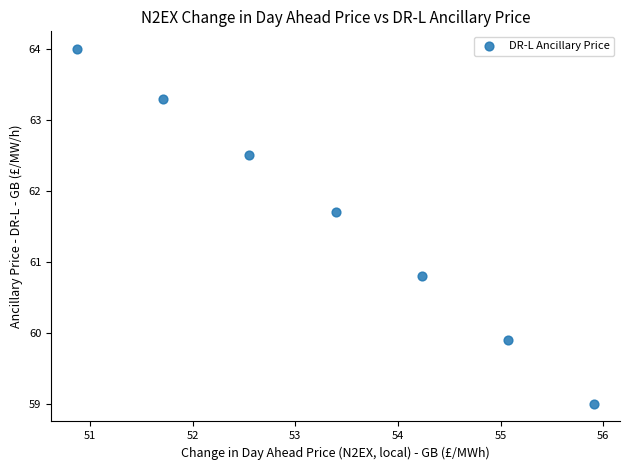

What Y value in the scatter plot is closest to 61?

60.8